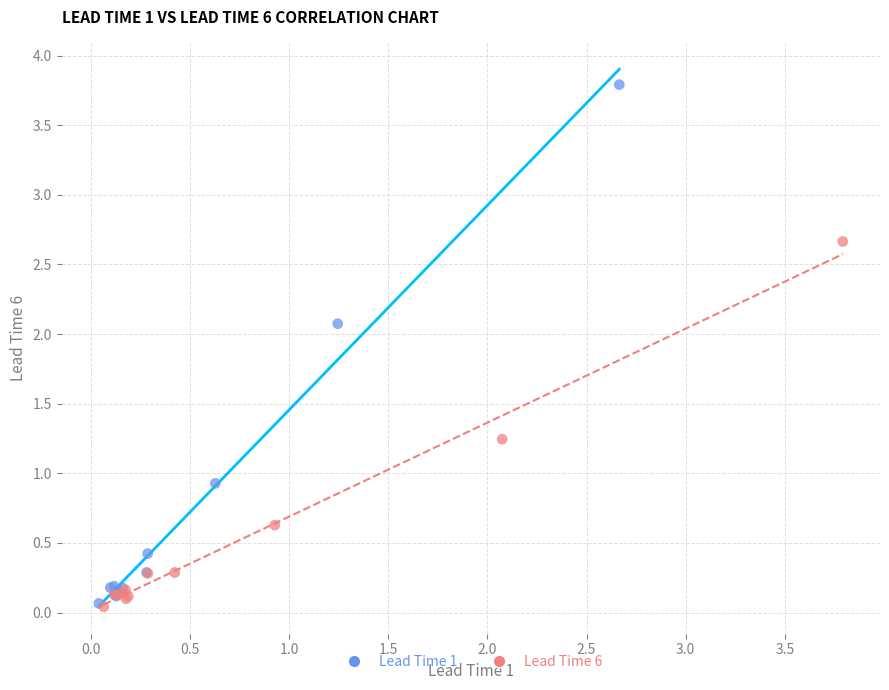

Which series reaches the maximum Y coordinate?

Lead Time 1